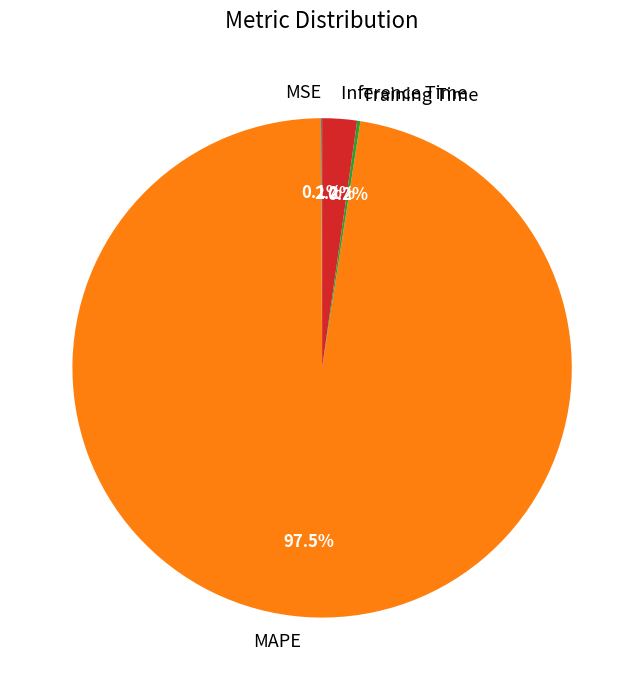

What is the largest slice in the pie chart?

MAPE